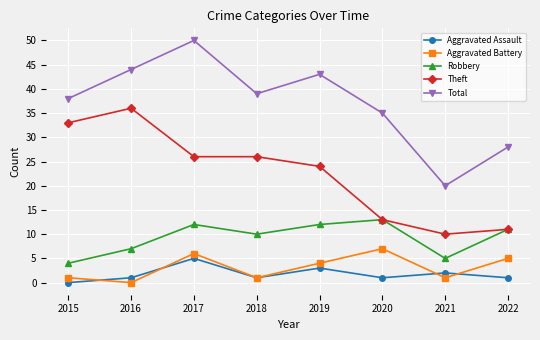

The value of Total at 2019 is 17. True or false?

False